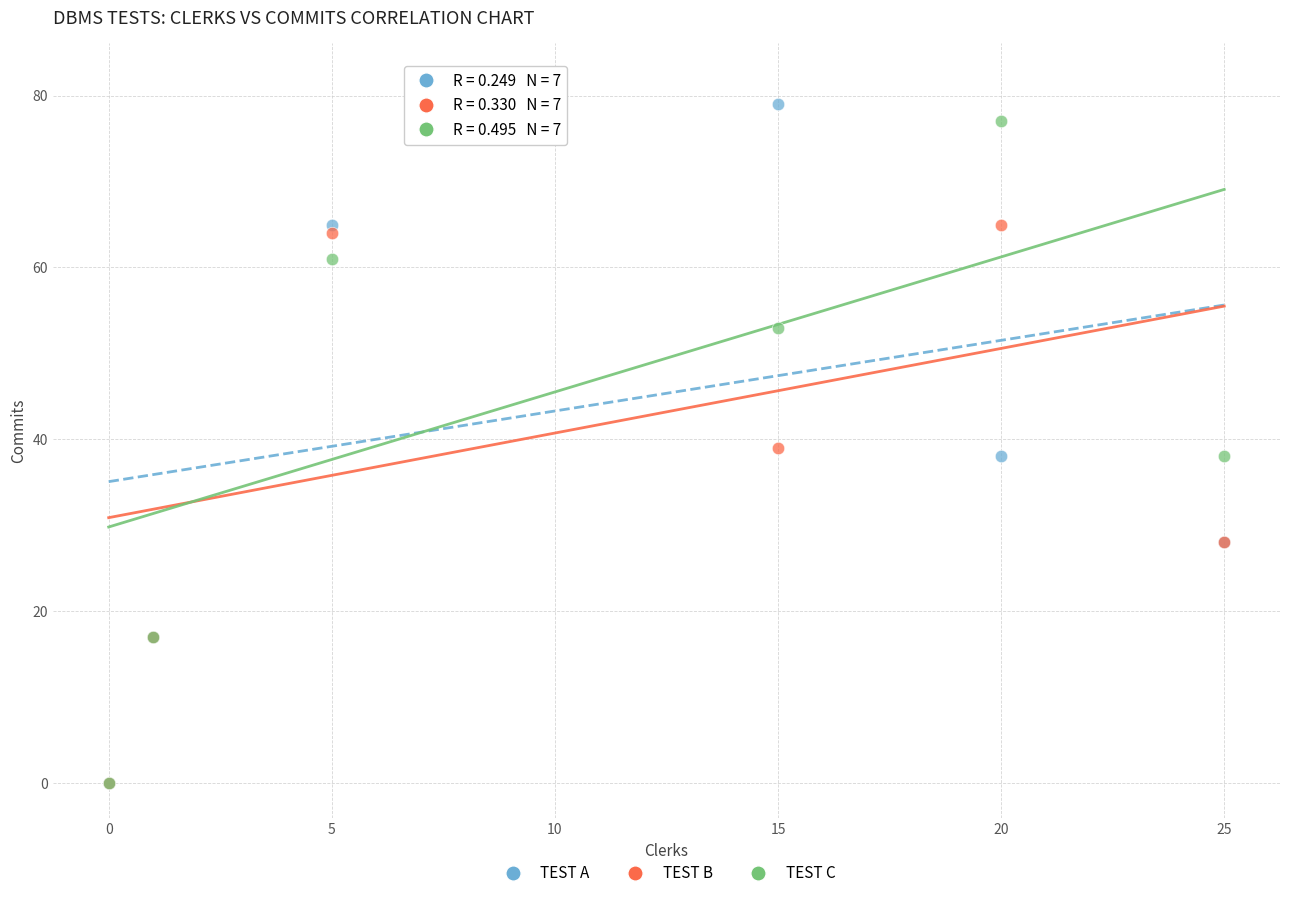

Which series has the widest spread of Y values?

TEST C